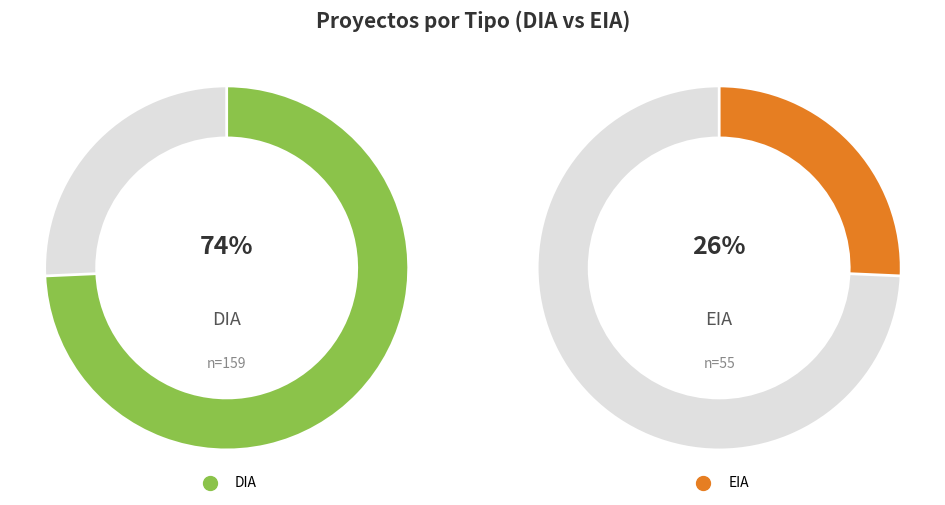

Which has a higher value, DIA or EIA?

DIA